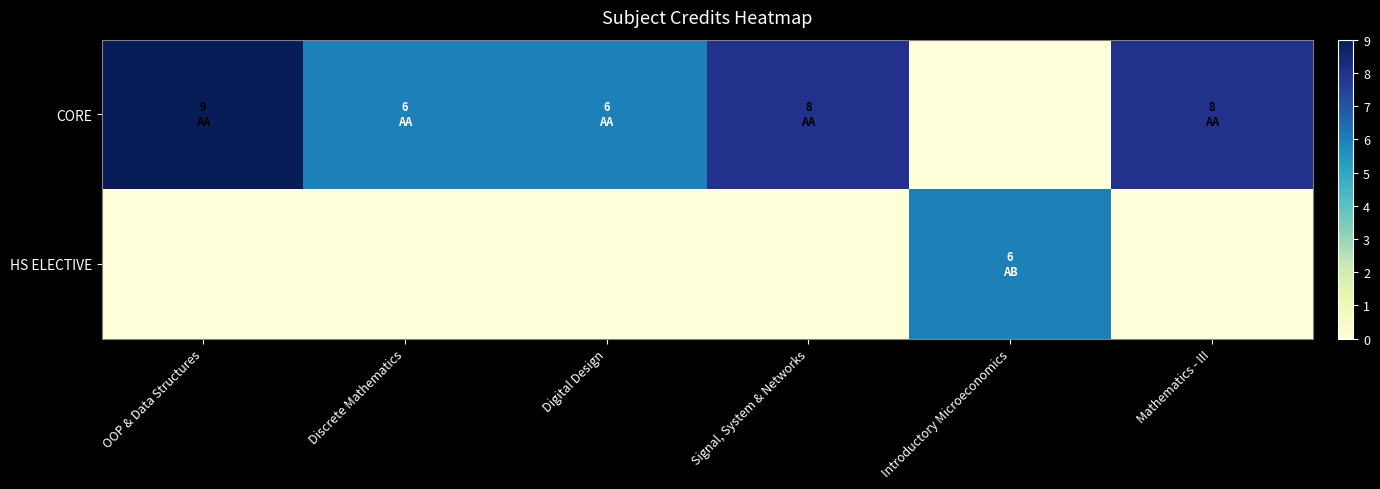

List the series in order of their peak value, lowest first.

HS ELECTIVE, CORE